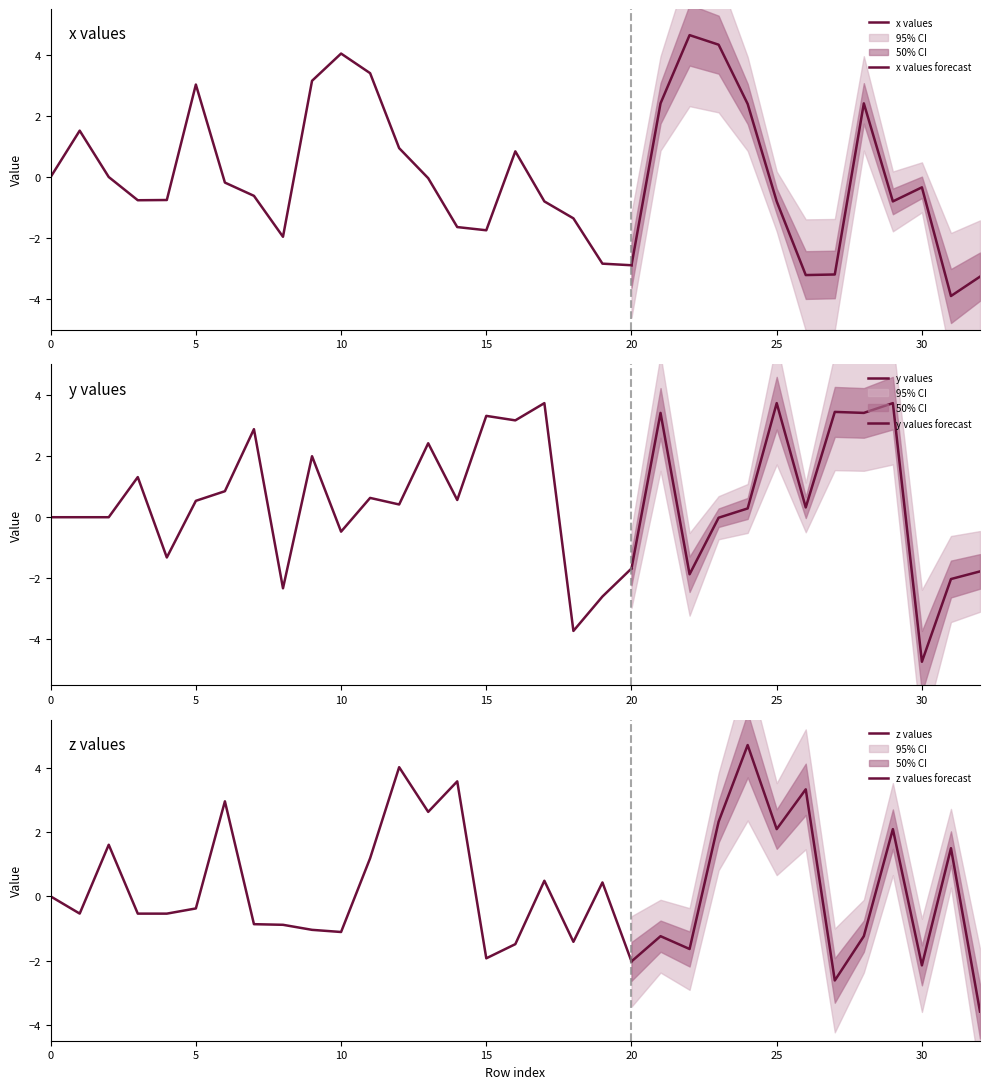

What is the total value across all series at 6?

3.6